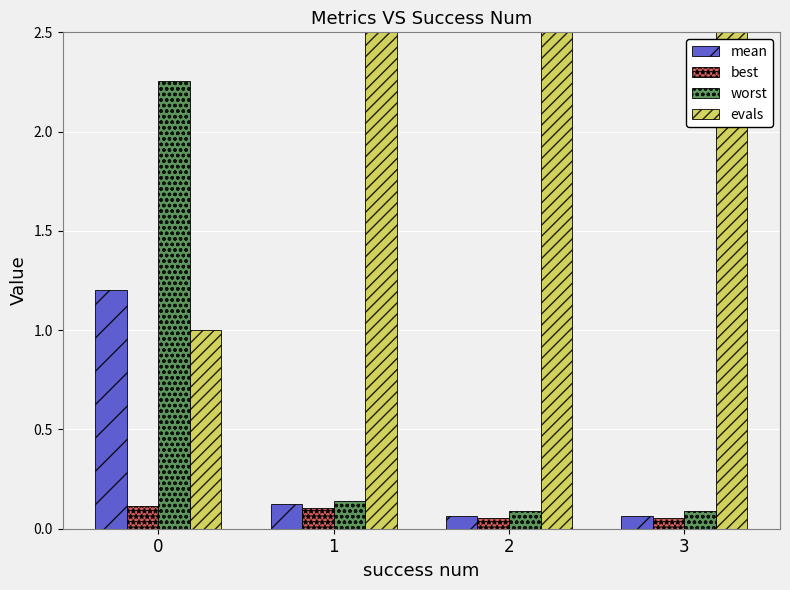

At 2, list the series in order from largest to smallest.

evals, worst, mean, best